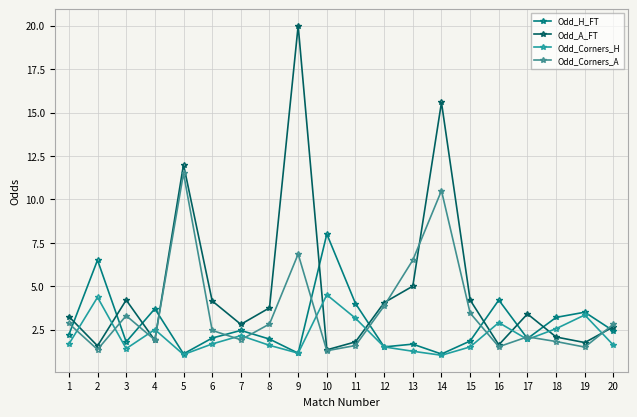

Count the number of data series in this chart.

4